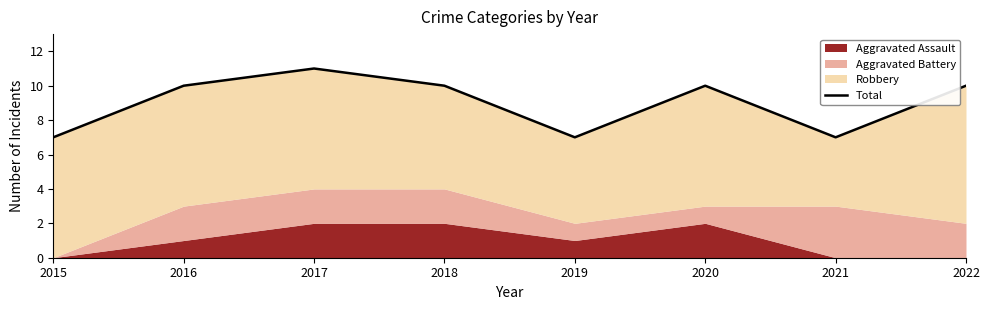

Count the values in the range 7 to 10.

7